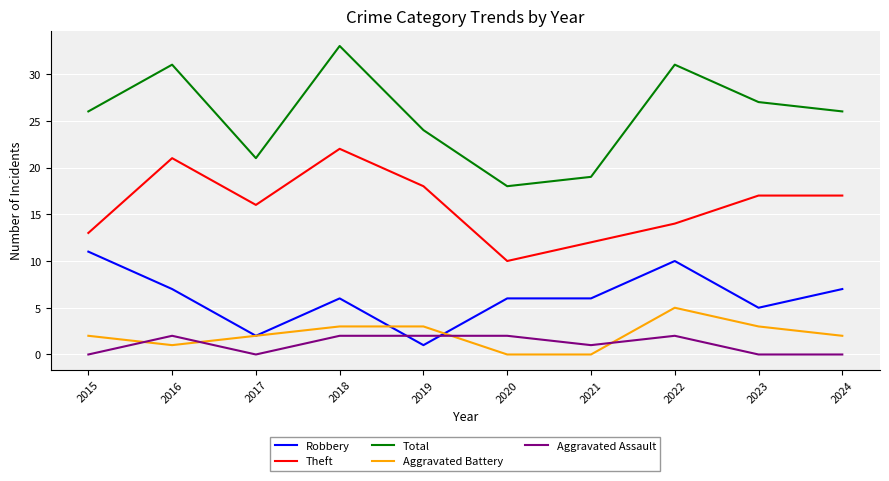

What is the difference between the maximum and minimum values in the Theft series?

12